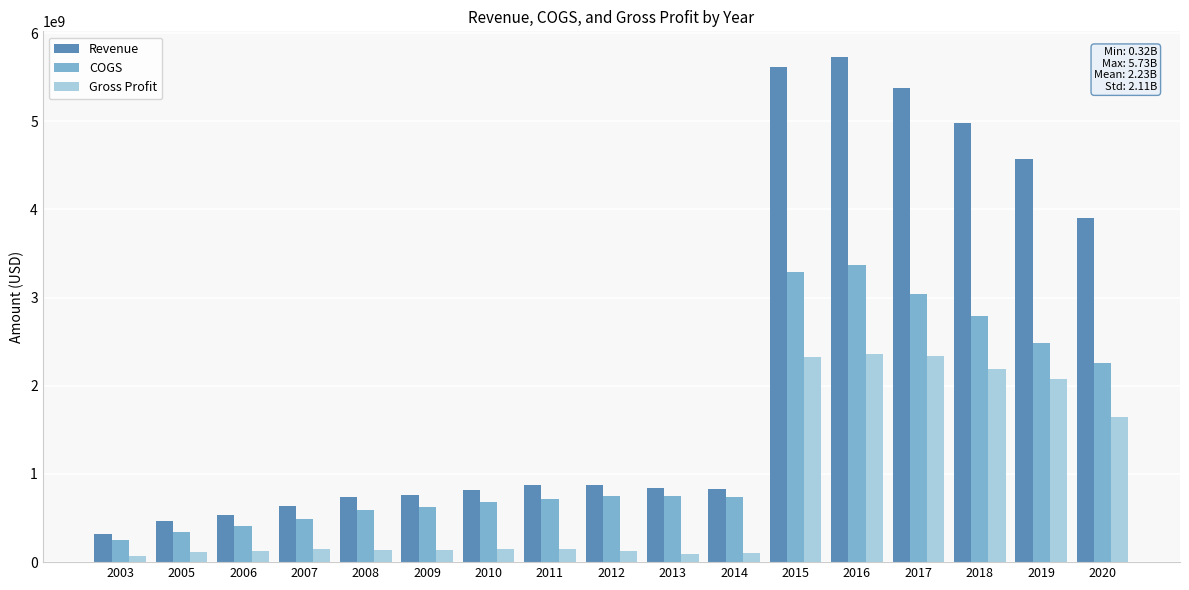

Is it true that COGS equals 486319000 at 2007?

True